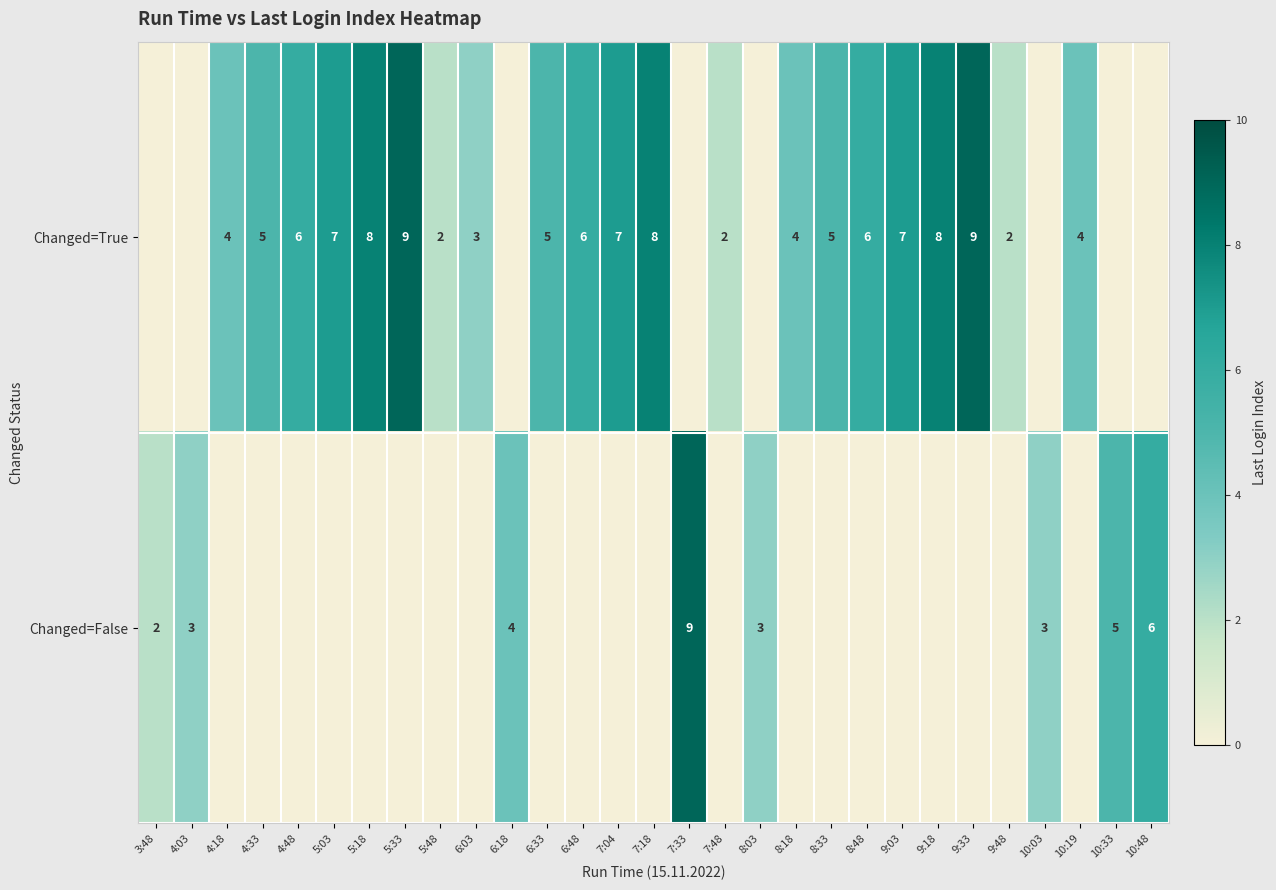

Is it true that Changed=True equals 7 at 5:03?

True